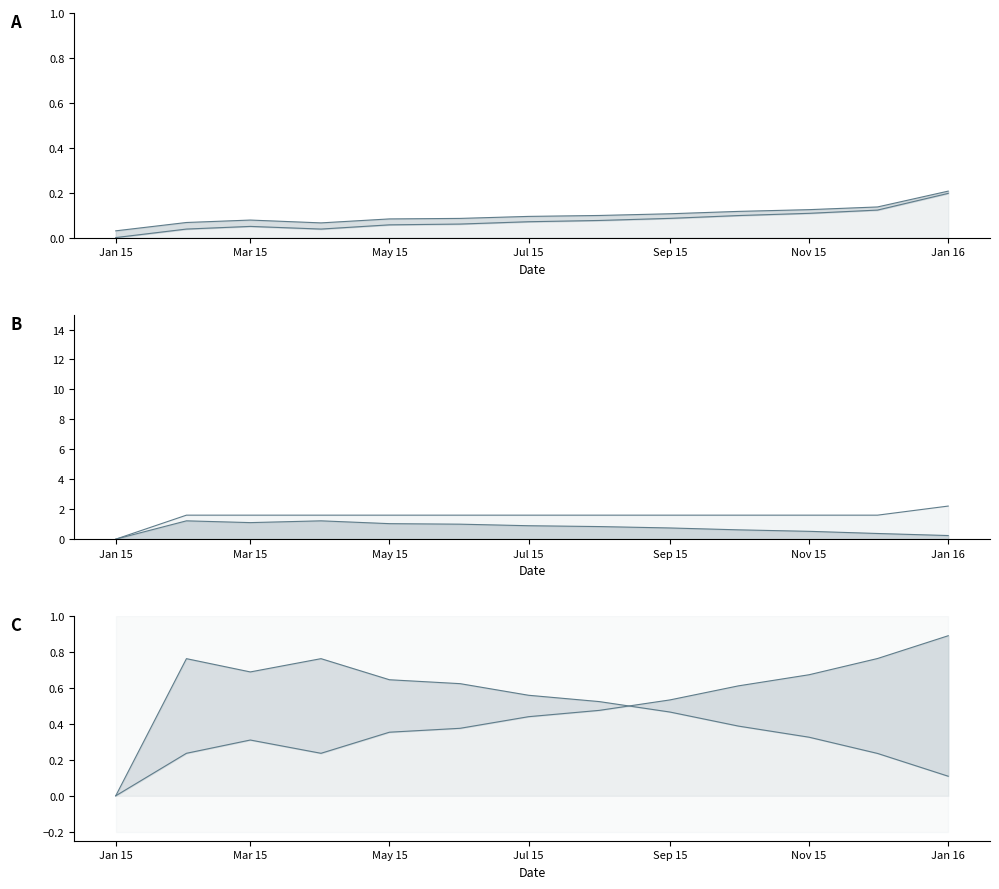

True or false: Principal_Payment and Interest intersect in this chart.

False